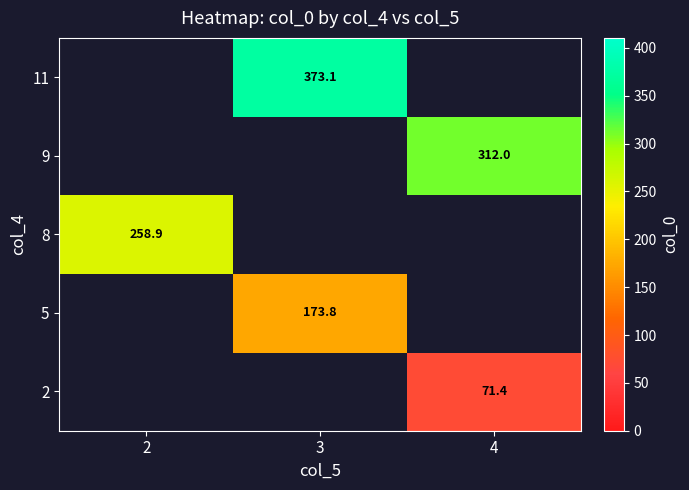

The value of 11 at 3 is 373.1. True or false?

True